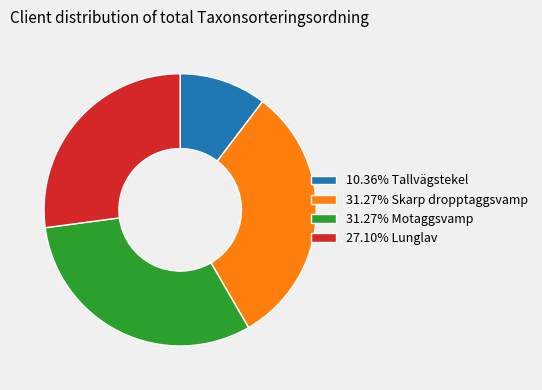

Is 10.36% Tallvägstekel the majority of the pie?

No